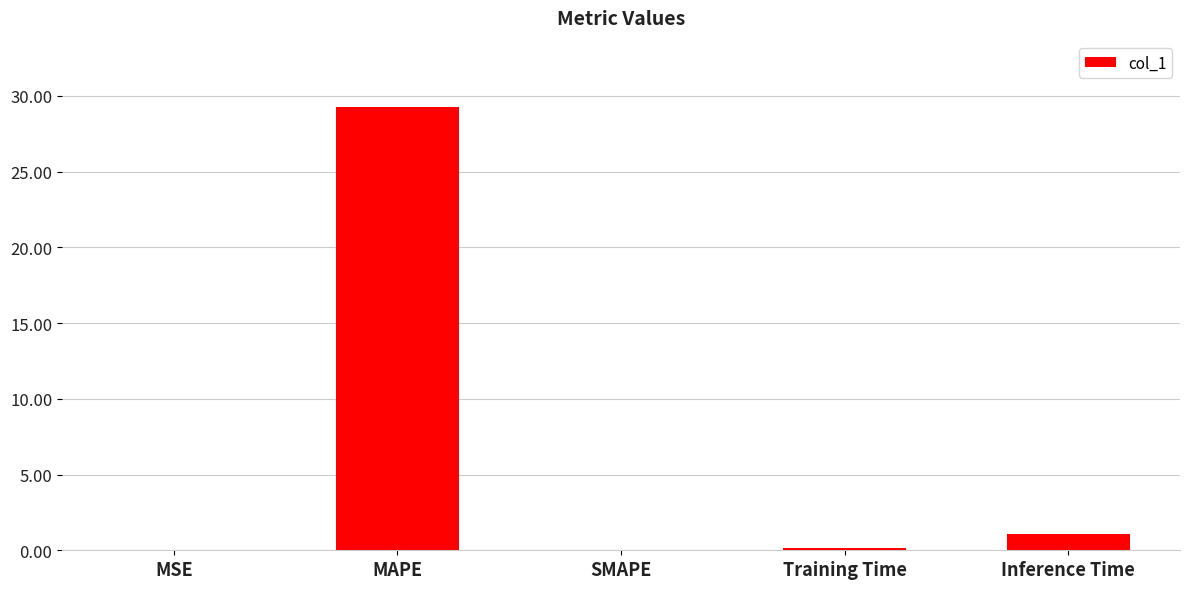

At which label is the value closest to 14?

Inference Time